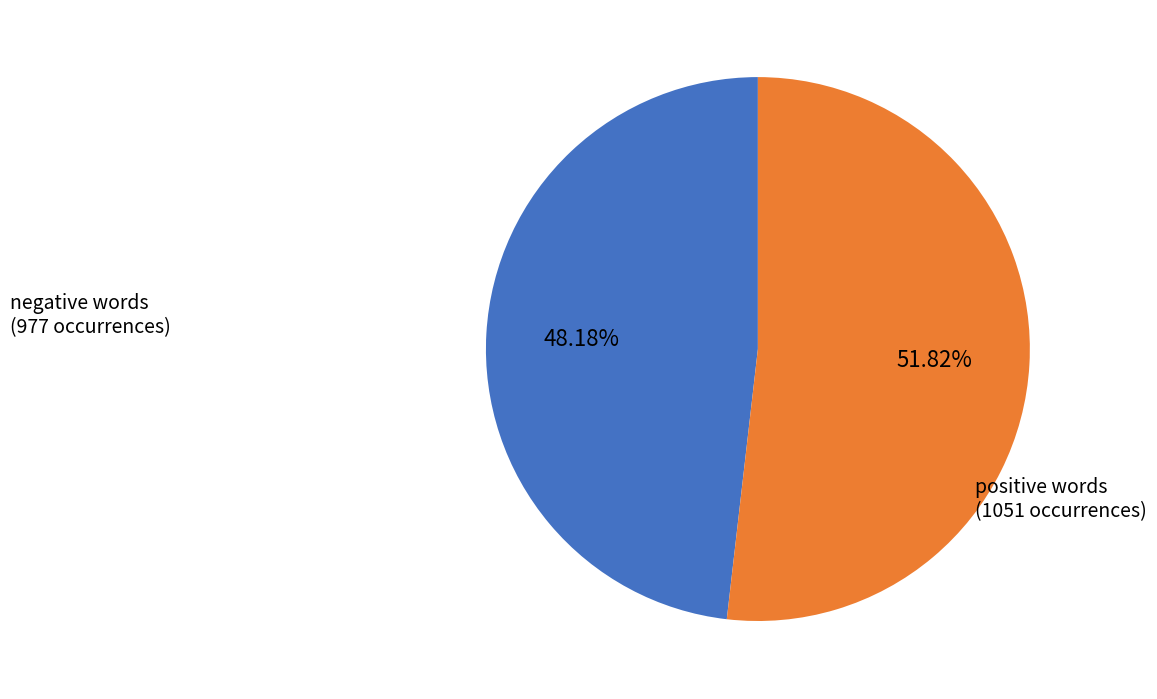

Do negative words and positive words together represent more than half of the pie?

Yes